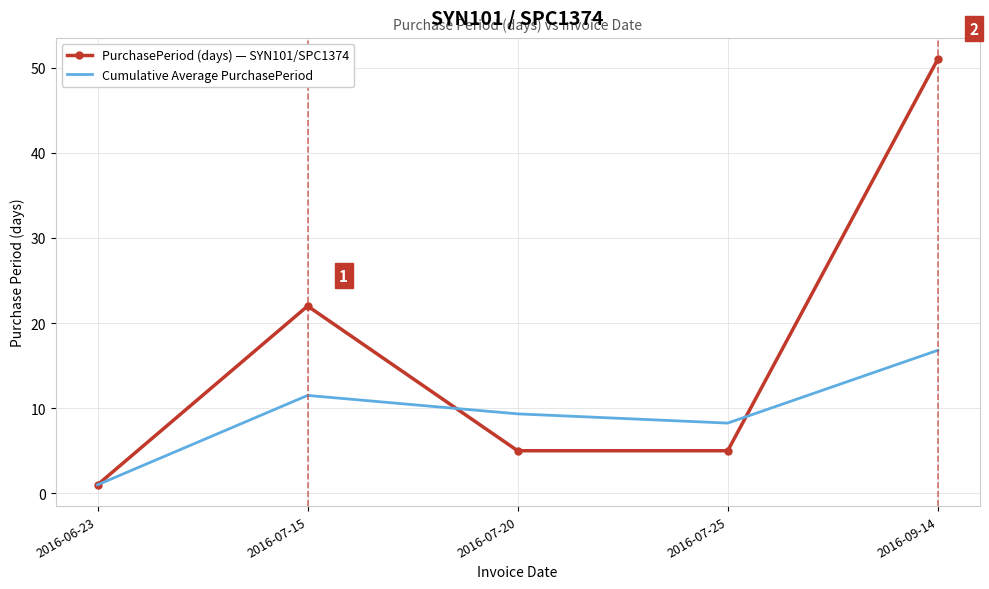

Is it true that Cumulative Average PurchasePeriod equals 9.3 at 2016-07-20?

True